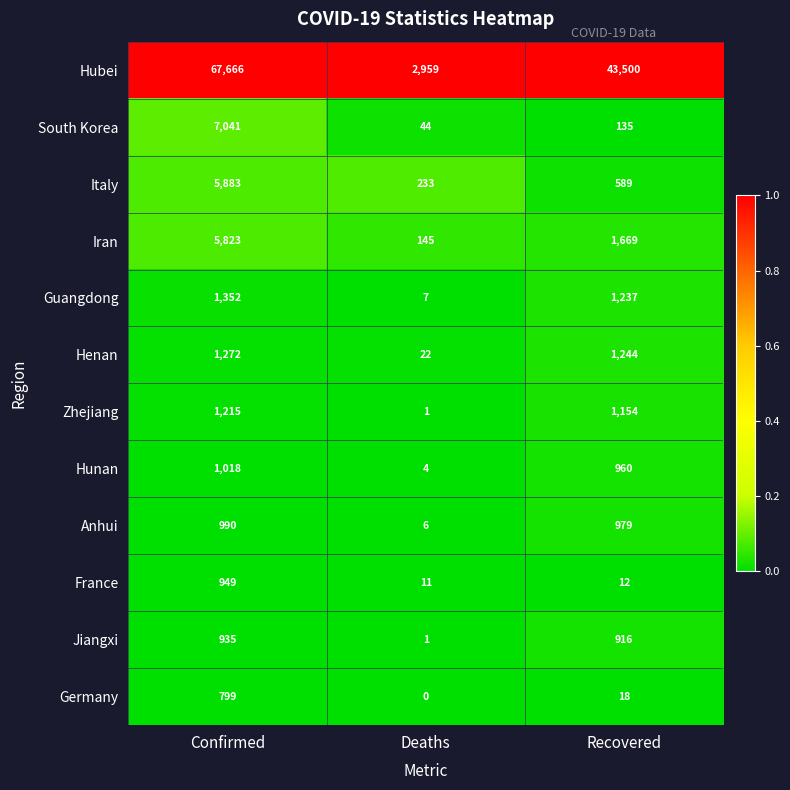

What is the difference between the maximum and minimum values in the Zhejiang series?

1214